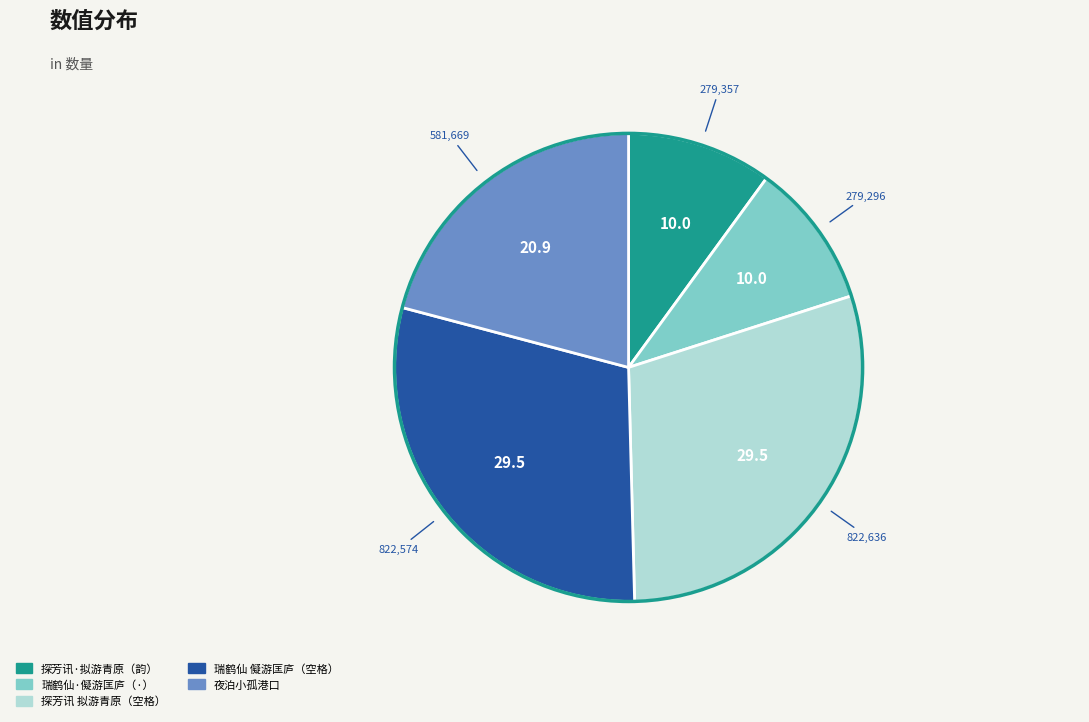

Is there a majority slice in this chart?

No